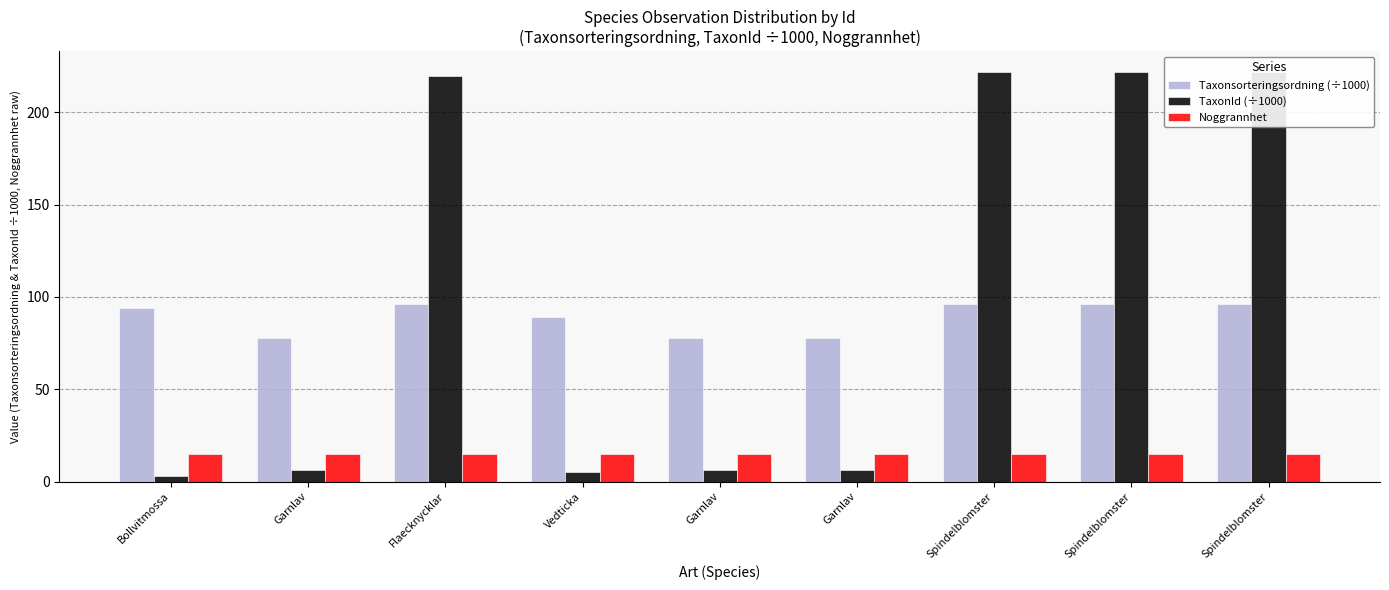

What is the sum of the TaxonId (÷1000) values at Vedticka and Bollvitmossa?

8.3